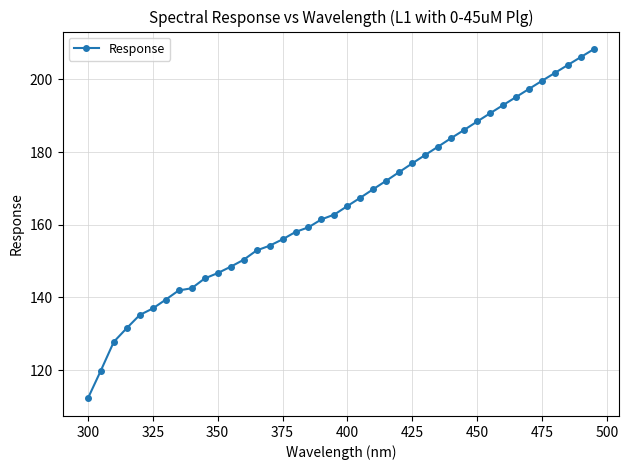

How many series are shown in this chart?

1